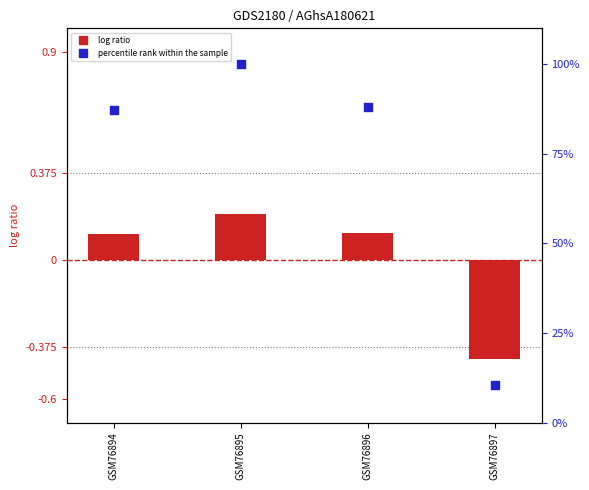

What is the total value across all series at GSM76894?

87.4